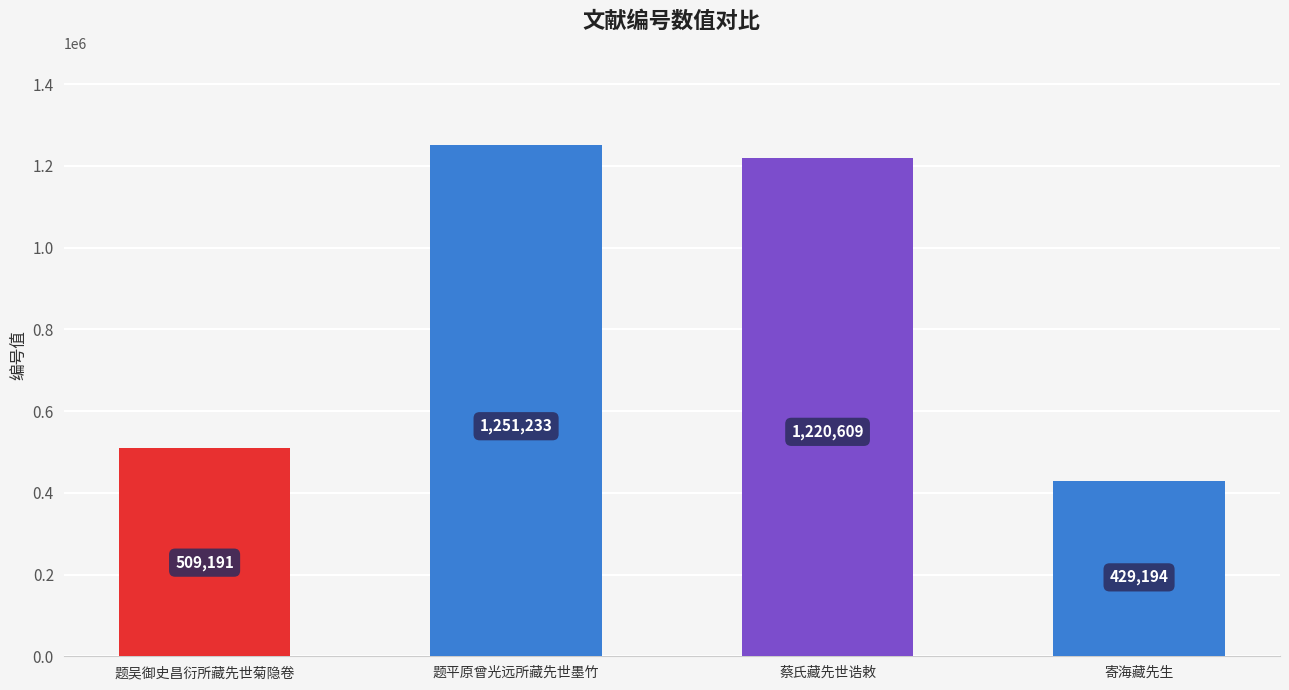

The value at 题吴御史昌衍所藏先世菊隐卷 is 311914. True or false?

False